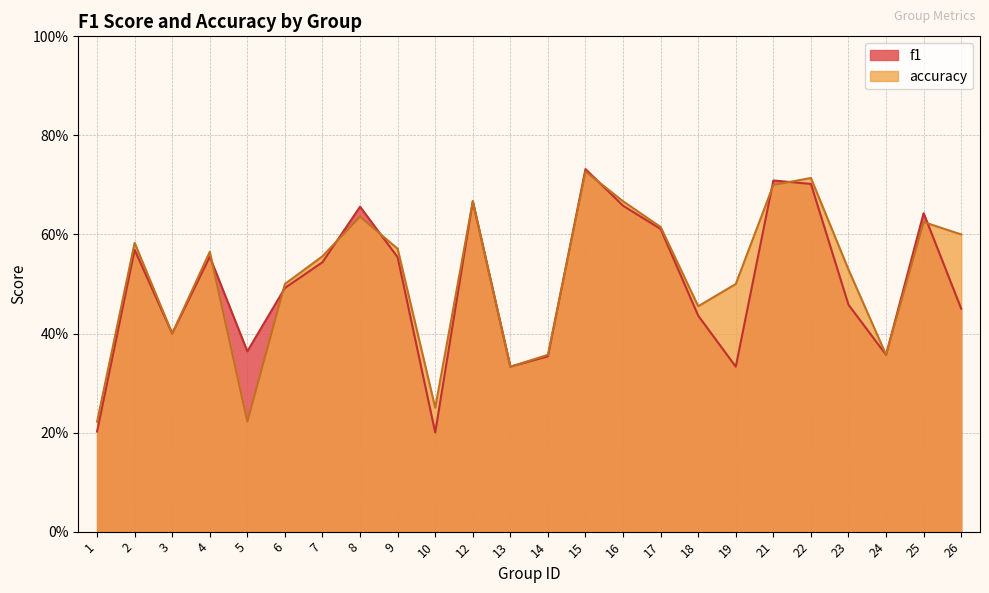

What are all the series names shown in the legend?

f1, accuracy